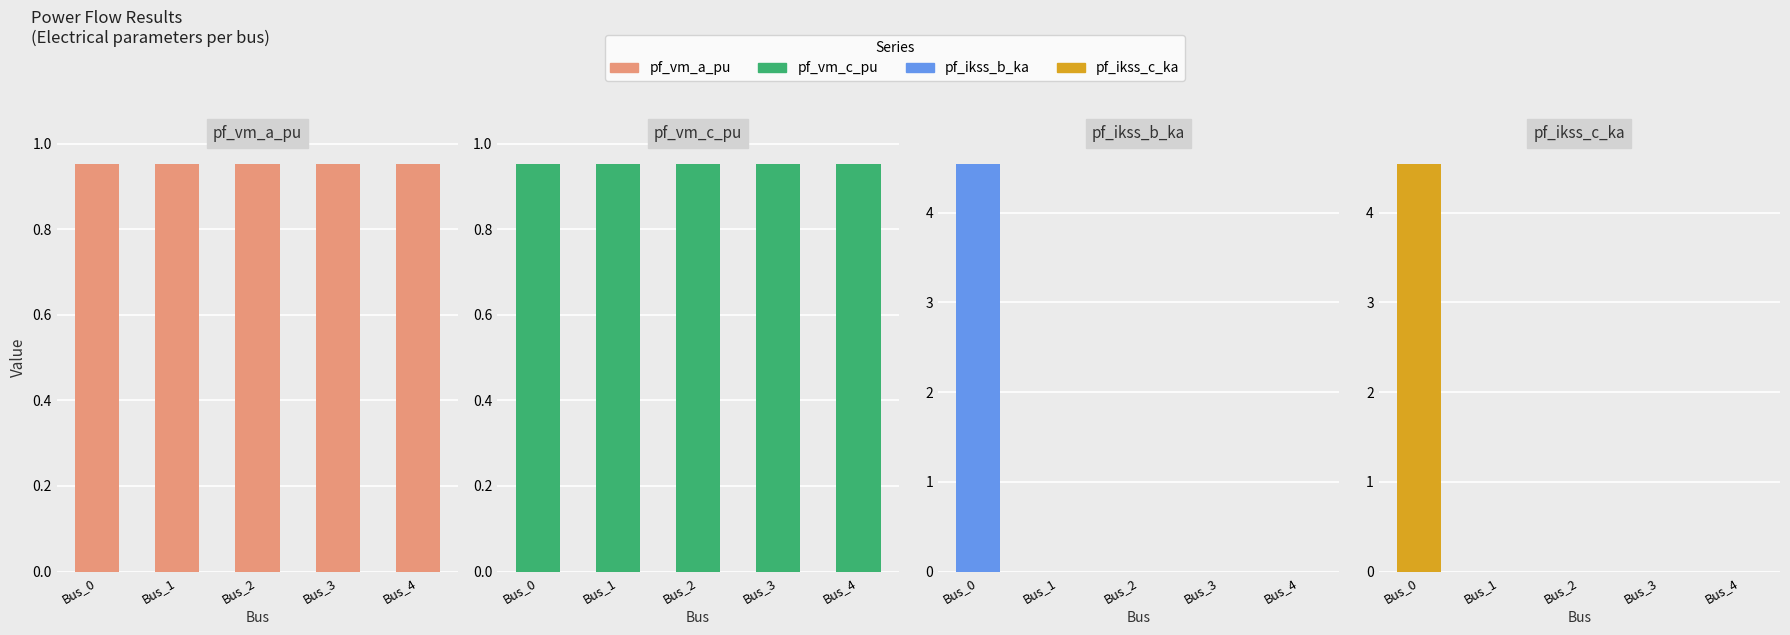

What is the sum of all pf_ikss_c_ka values?

4.5